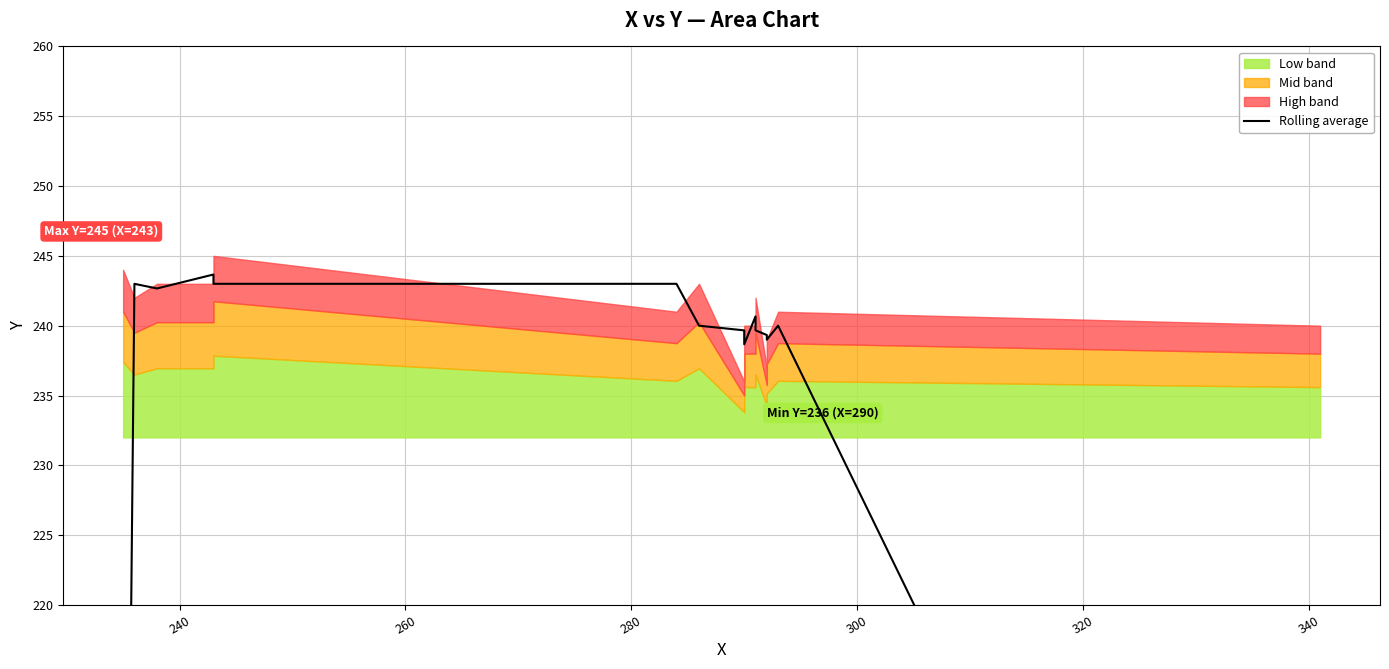

Reading left to right, transcribe all the data shown in this chart.

162.0	243.0	242.7	243.7	243.0	243.0	240.0	239.7	238.7	240.7	239.7	239.3	239.0	240.0	160.3